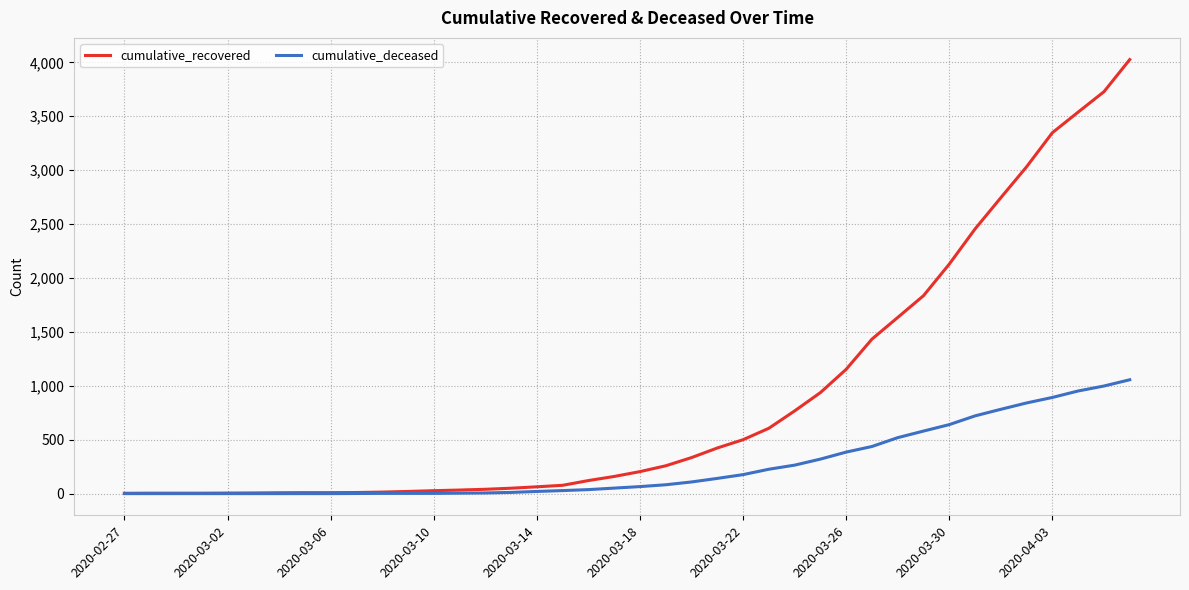

What is the maximum value shown in the chart?

4026